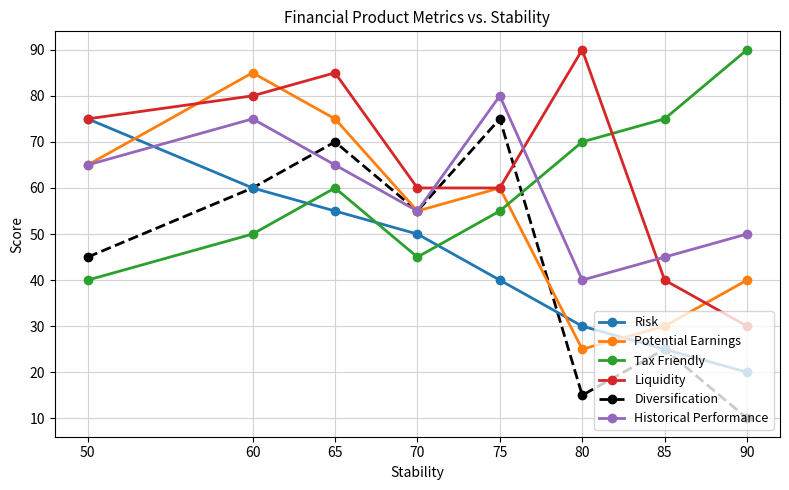

Does the chart display data point markers on the line(s)?

Yes